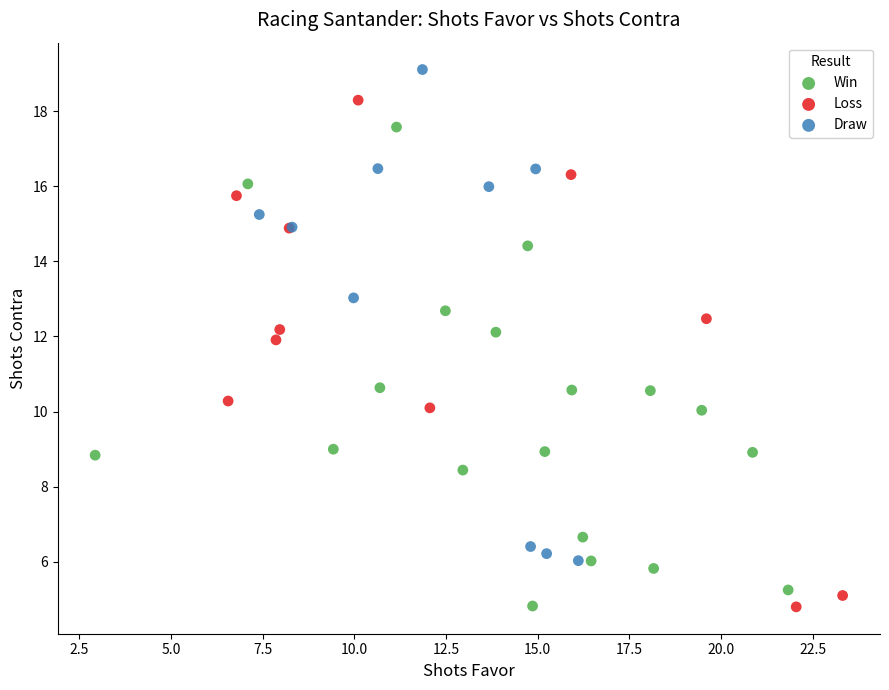

Which series contains the highest Y value?

Draw